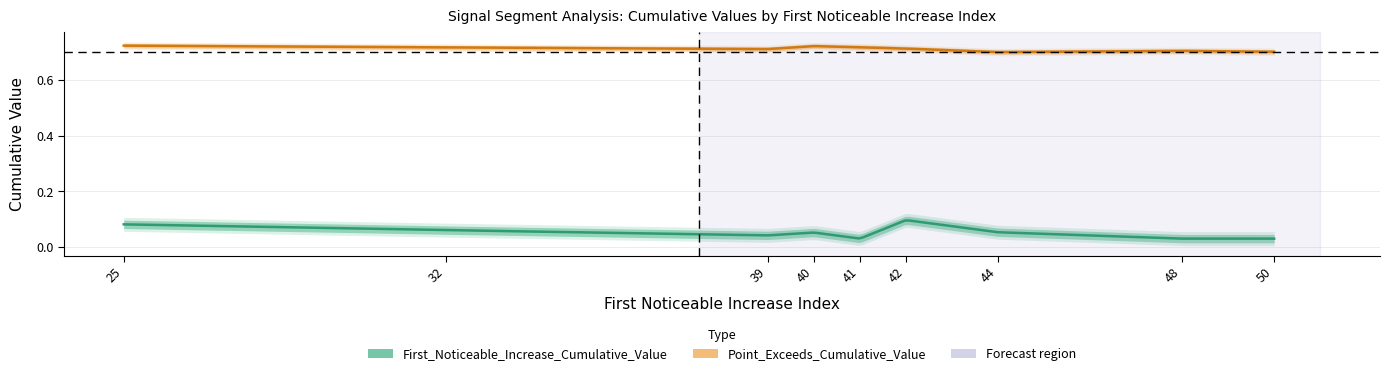

Between 44 and 32, which is larger?

32